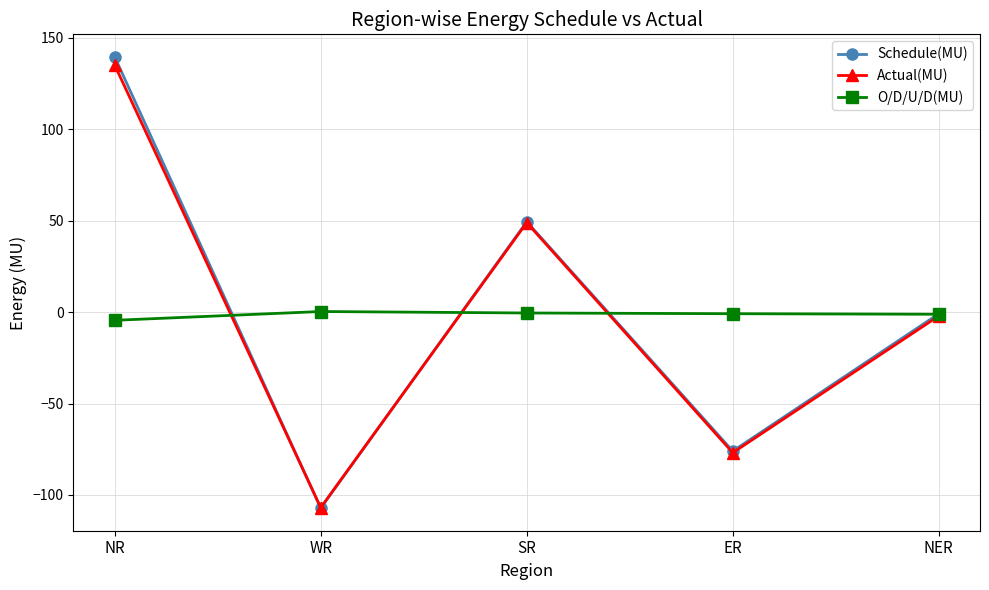

In Schedule(MU), how many points are higher than both neighbors (excluding endpoints)?

1